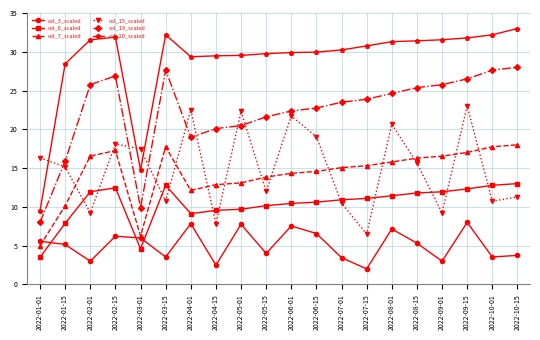

Is it true that col_3_scaled equals 7.5 at 2022-06-01?

True